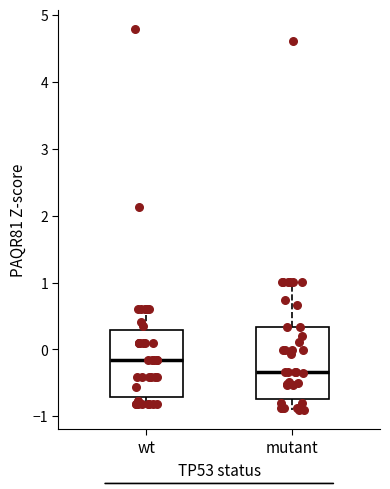

Reading left to right, transcribe this box plot: for each box, give where its median line is, the range the box spans, and where its two whiskers end, as read against the y-axis. The values are not printed on the chart, so give them approximately, as read against the axis.

wt: median -0.2, box -0.7 to 0.3, whiskers -0.8 to 0.6
mutant: median -0.3, box -0.7 to 0.3, whiskers -0.9 to 1.0